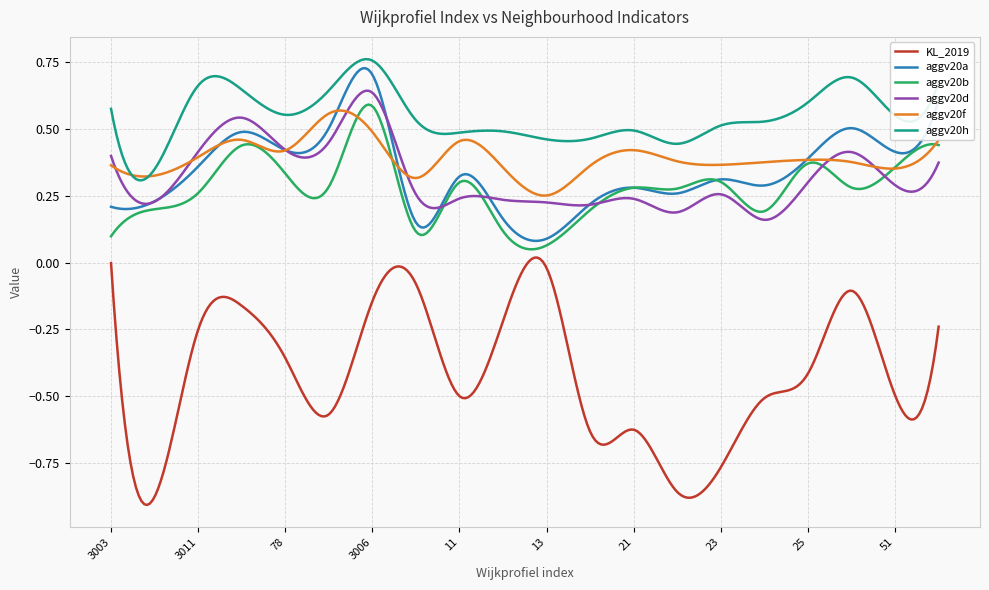

Which series has the largest range (max minus min)?

KL_2019